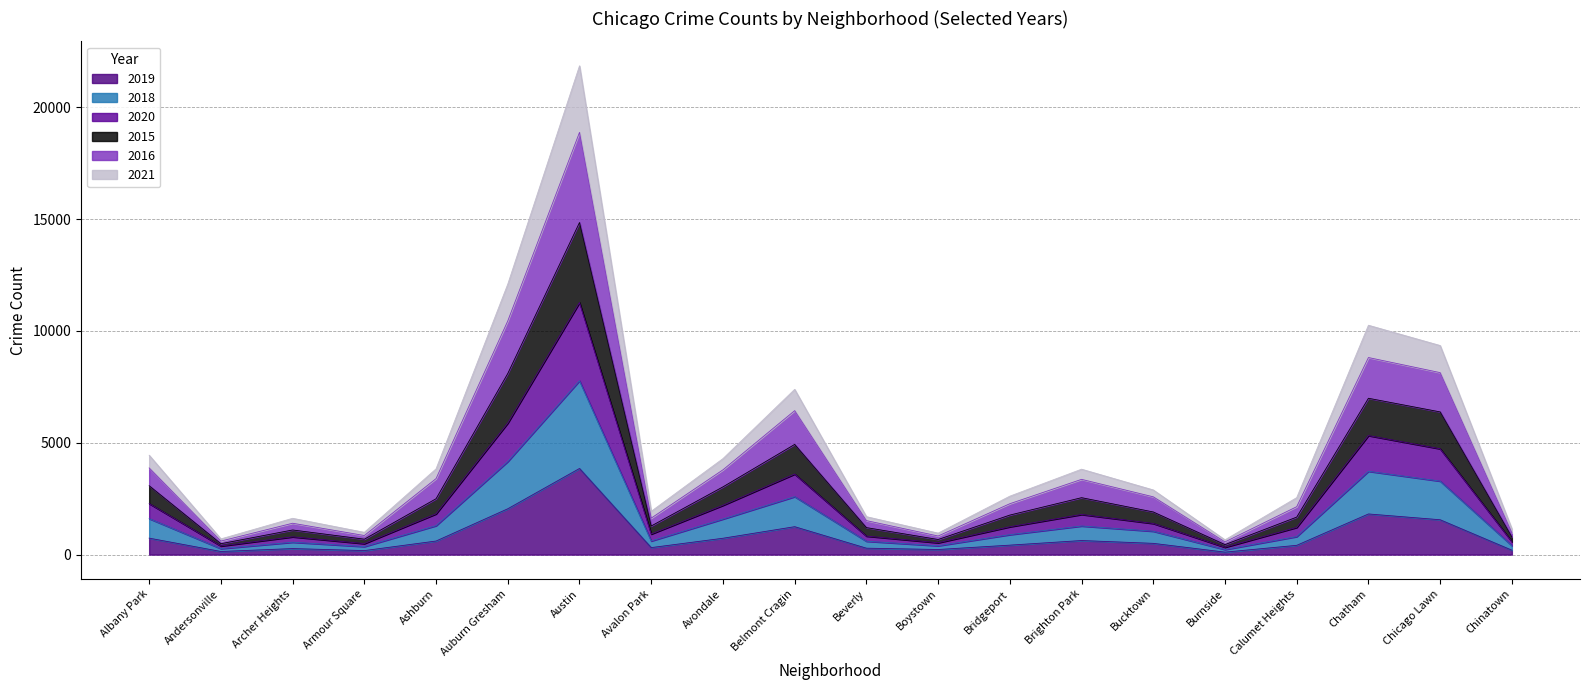

In 2018, how many points are lower than both neighbors (excluding endpoints)?

5